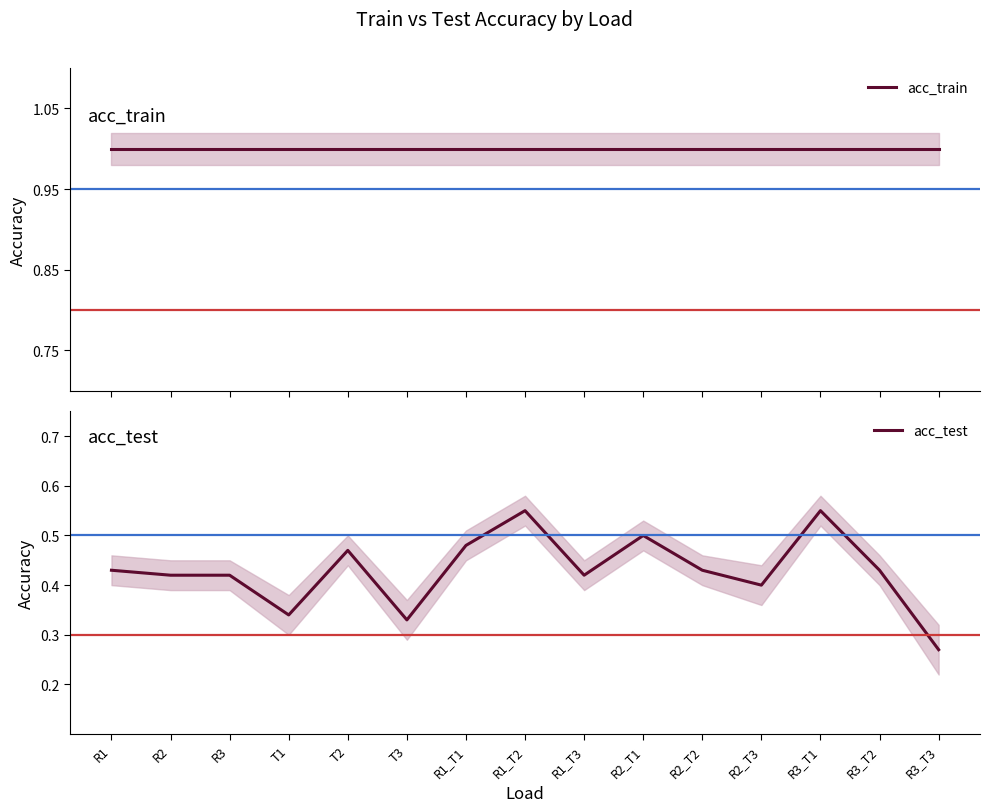

What is the sum of the acc_test values at R1 and T2?

0.9